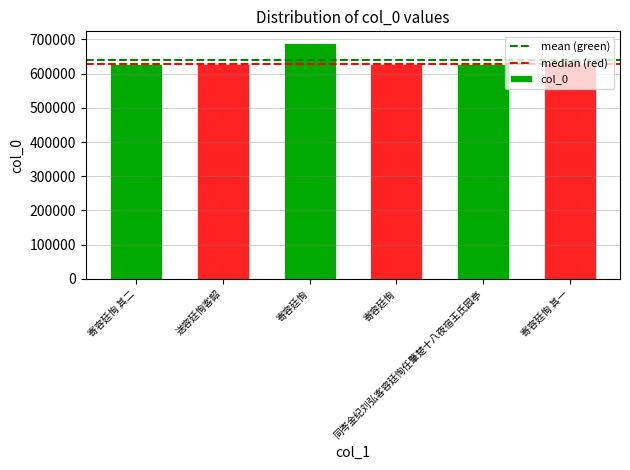

How many distinct data groups are displayed?

1